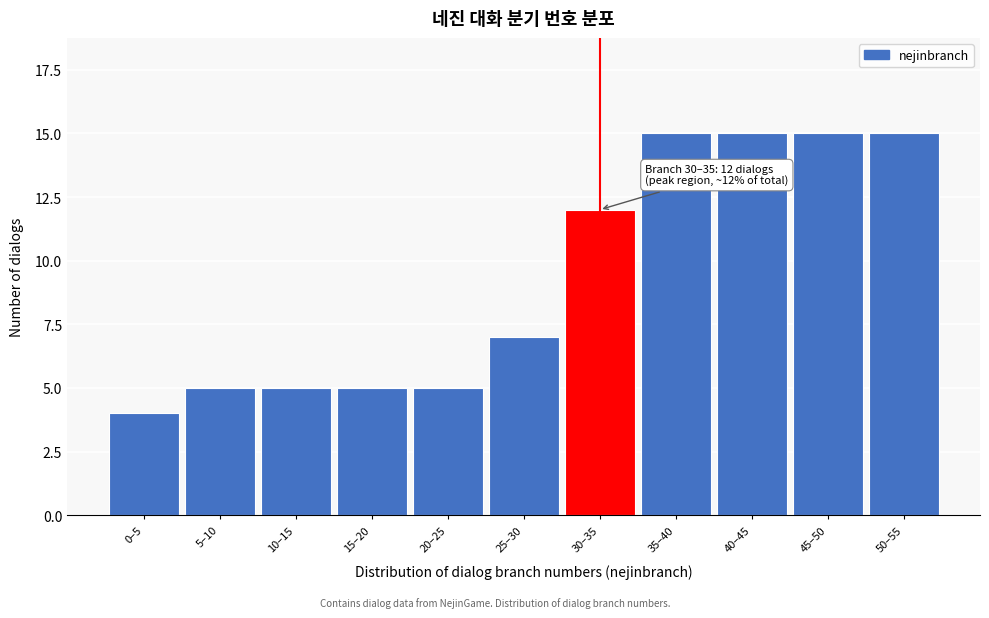

Reading left to right, what are all the values shown in this chart?

0–5=4	5–10=5	10–15=5	15–20=5	20–25=5	25–30=7	30–35=12	35–40=15	40–45=15	45–50=15	50–55=15